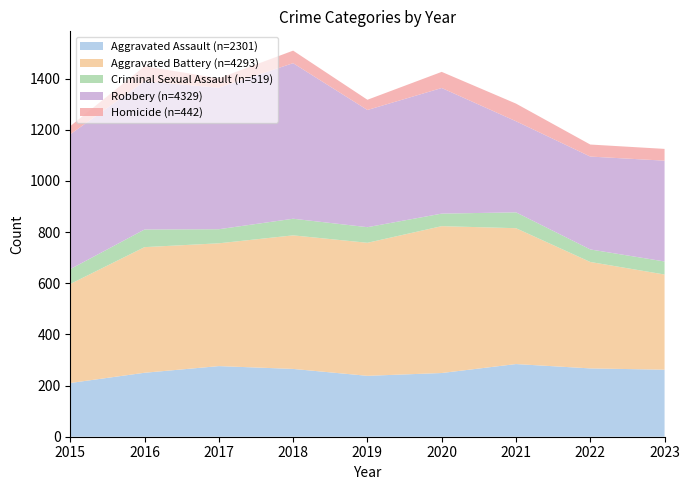

Reading right to left, what are all the values shown in this chart?

Aggravated Assault: 2023=262	2022=267	2021=284	2020=249	2019=238	2018=265	2017=276	2016=250	2015=210
Aggravated Battery: 2023=372	2022=416	2021=531	2020=574	2019=520	2018=522	2017=480	2016=491	2015=387
Criminal Sexual Assault: 2023=51	2022=49	2021=62	2020=49	2019=61	2018=65	2017=55	2016=69	2015=58
Robbery: 2023=394	2022=363	2021=356	2020=491	2019=458	2018=608	2017=553	2016=579	2015=527
Homicide: 2023=46	2022=47	2021=69	2020=63	2019=40	2018=49	2017=37	2016=59	2015=32